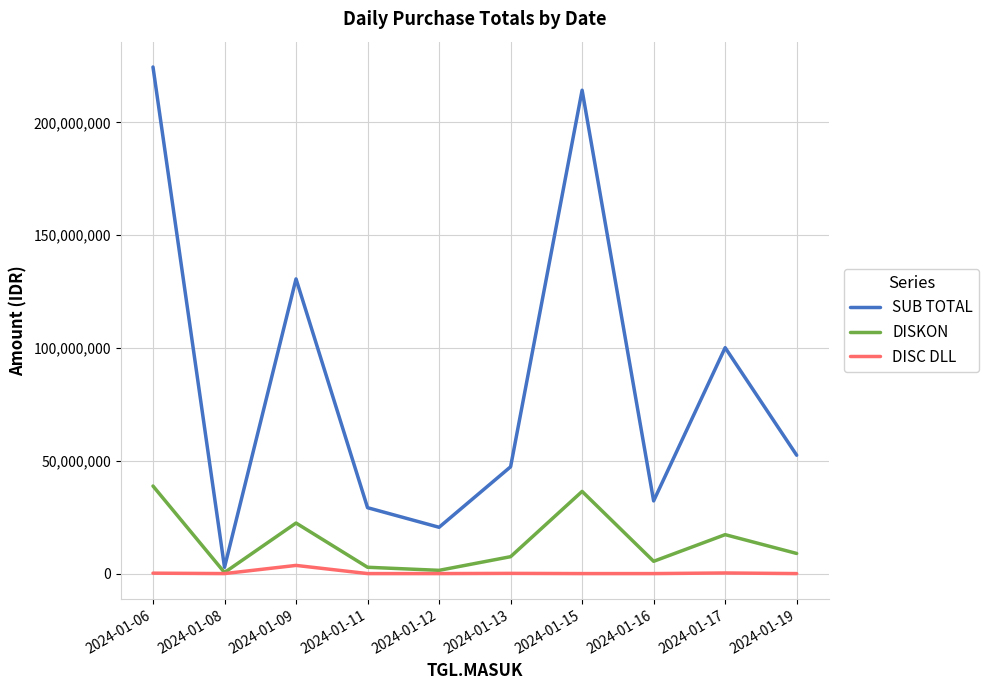

The SUB TOTAL series shows 8313060 at 2024-01-16. True or false?

False